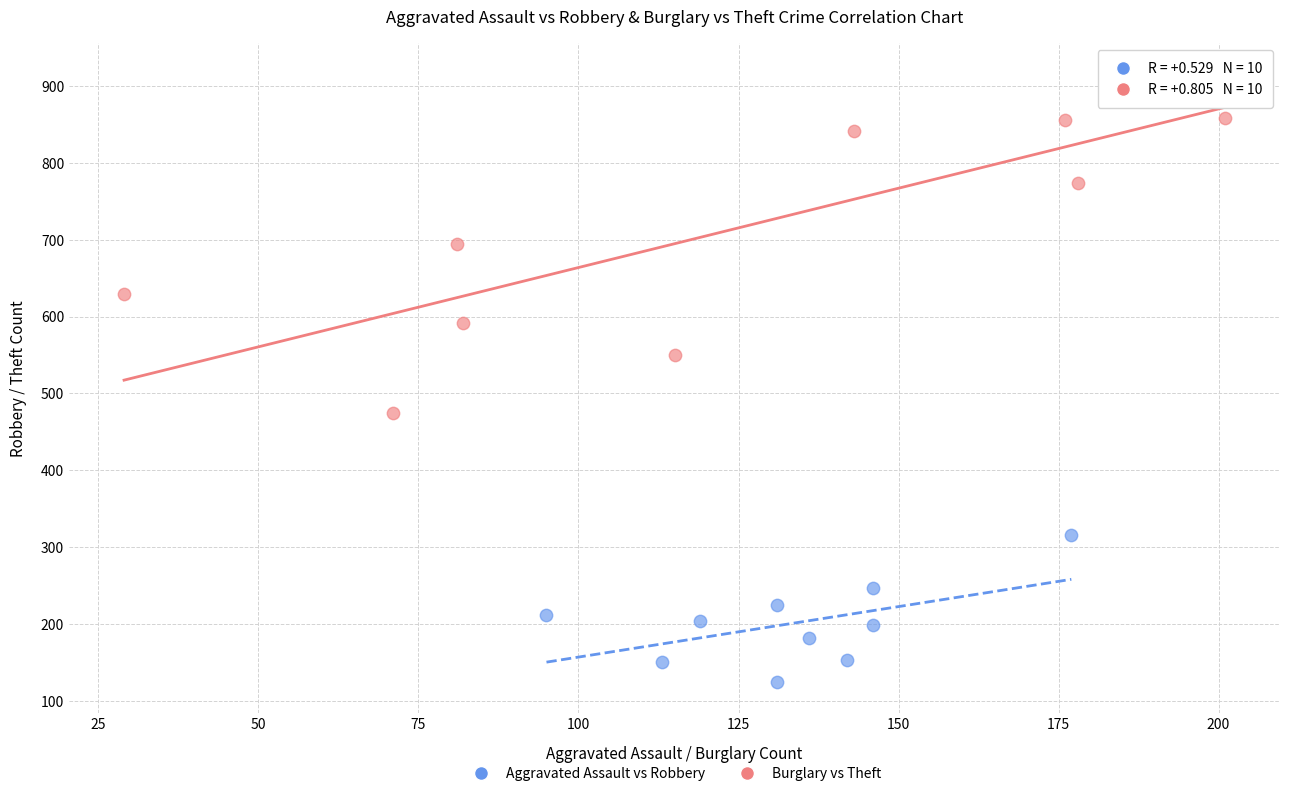

Which series reaches the minimum Y coordinate?

Aggravated Assault vs Robbery